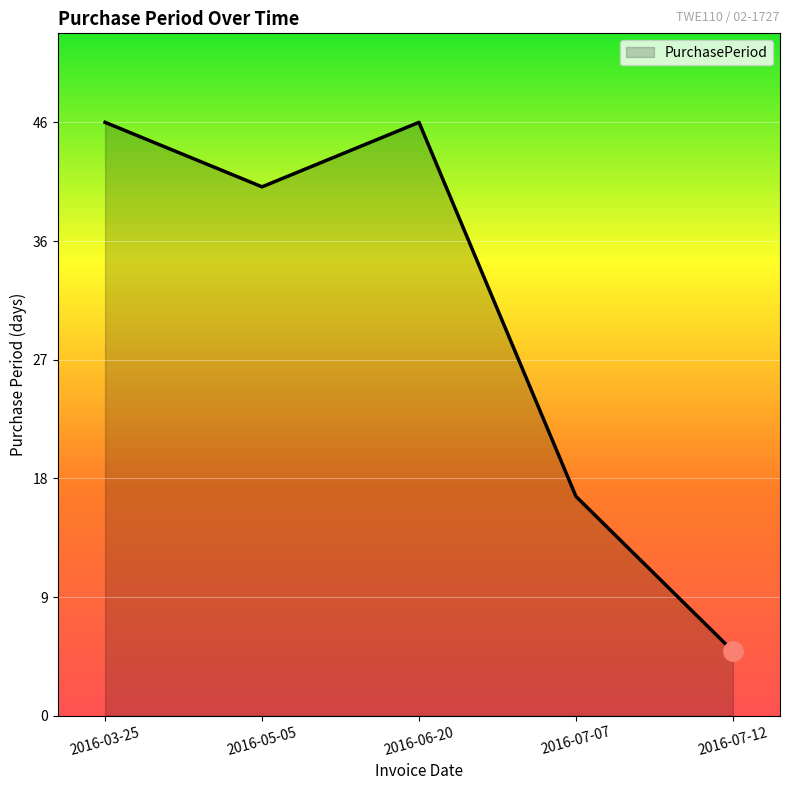

What position from the right is 2016-07-12?

1